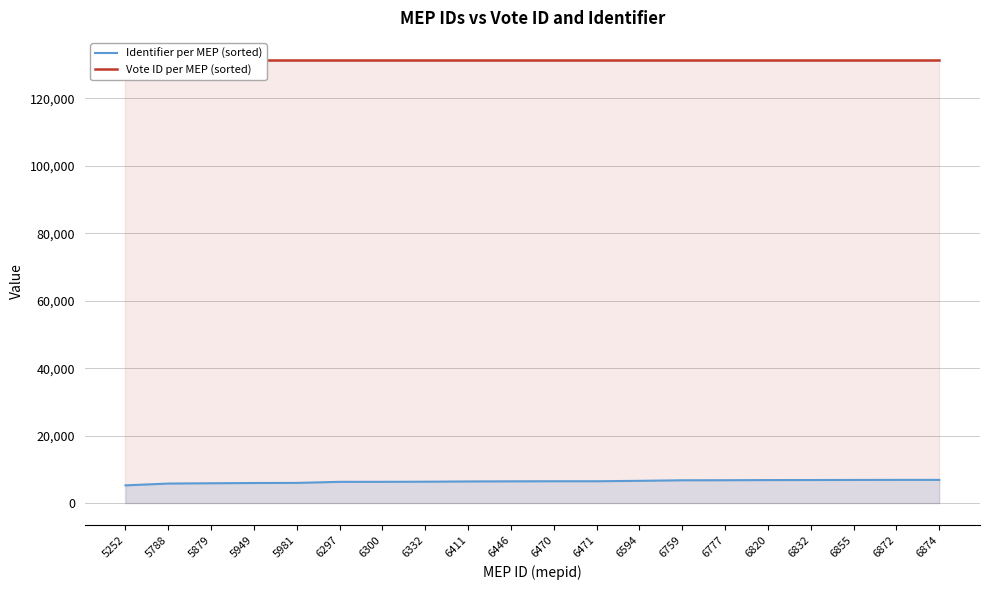

Rank the categories by Identifier per MEP (sorted) value from highest to lowest.

6874, 6872, 6855, 6832, 6820, 6777, 6759, 6594, 6471, 6470, 6446, 6411, 6332, 6300, 6297, 5981, 5949, 5879, 5788, 5252